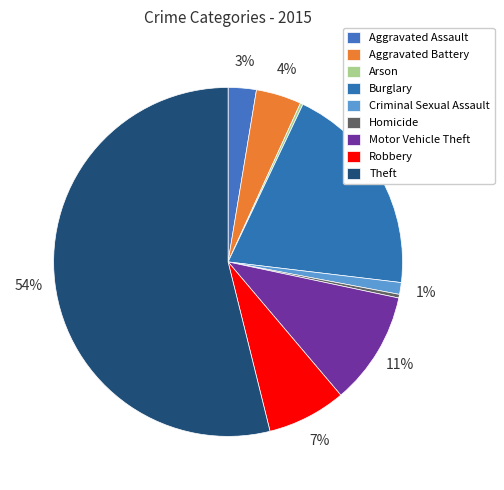

To the nearest percent, what is the average slice percentage?

11%